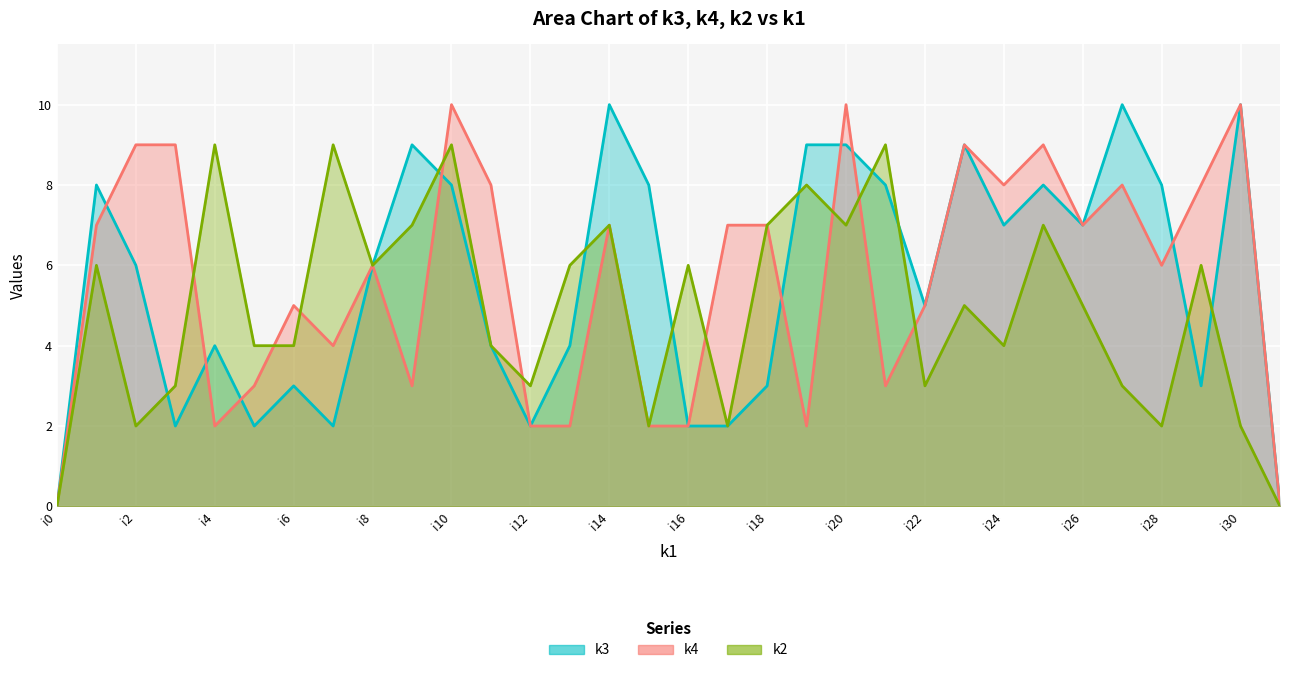

What is the maximum value for k4?

10